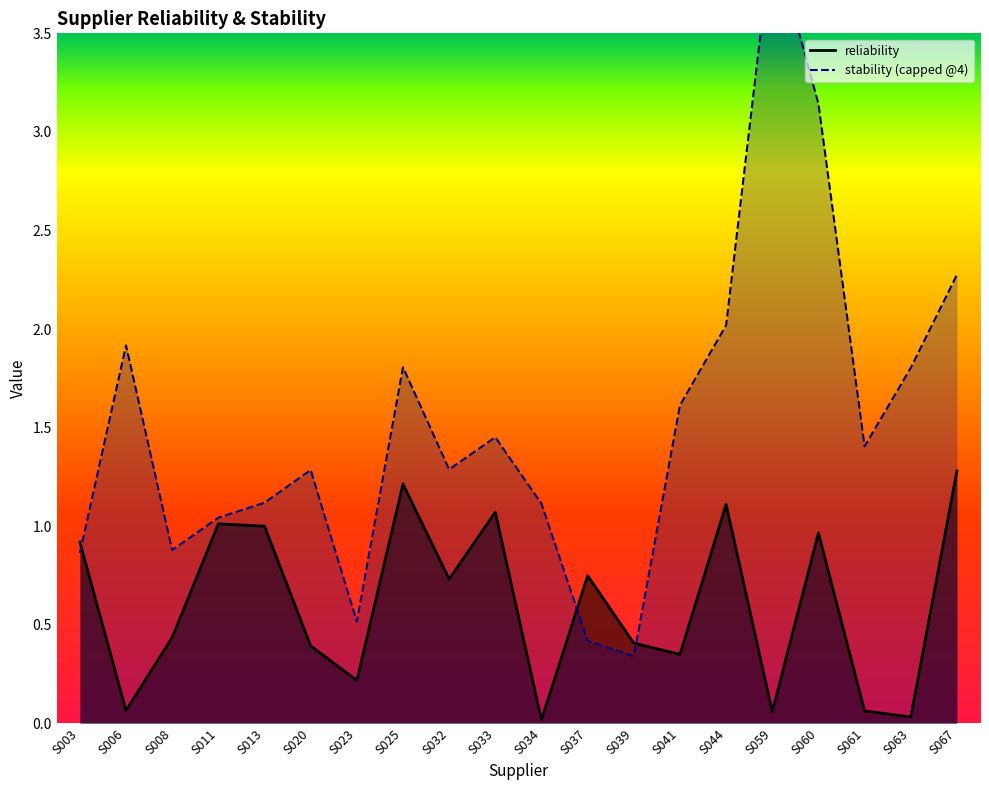

Rank the categories by value from highest to lowest.

S067, S025, S044, S033, S011, S013, S060, S003, S037, S032, S008, S039, S020, S041, S023, S006, S061, S059, S063, S034